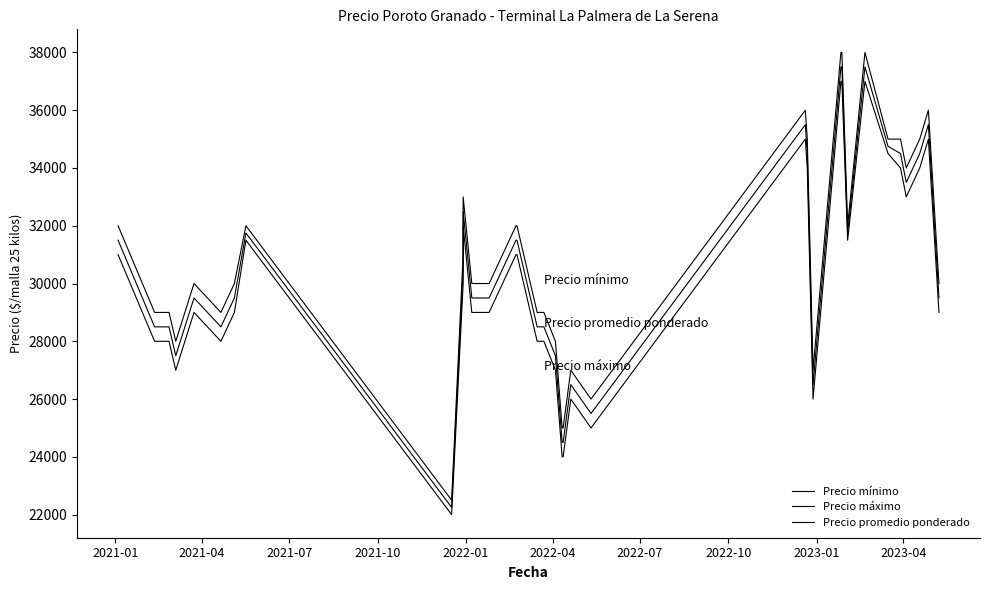

True or false: Precio mínimo has a value of 54016 at 26.

False